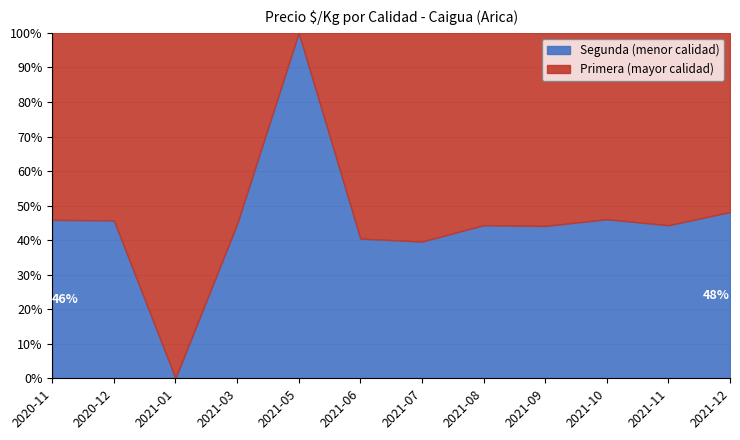

List the series in order of their peak value, highest first.

Primera, Segunda